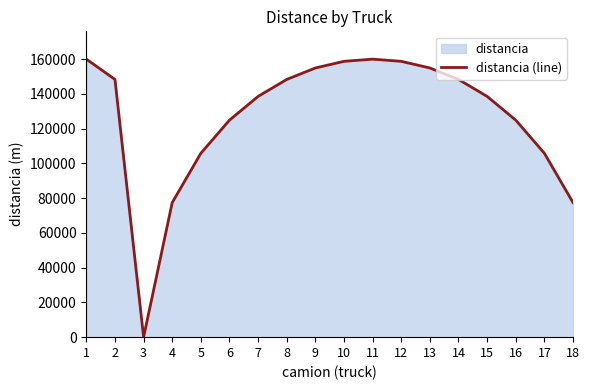

List the labels in order of value, largest first.

1, 11, 10, 12, 9, 13, 2, 8, 14, 7, 15, 6, 16, 5, 17, 18, 4, 3